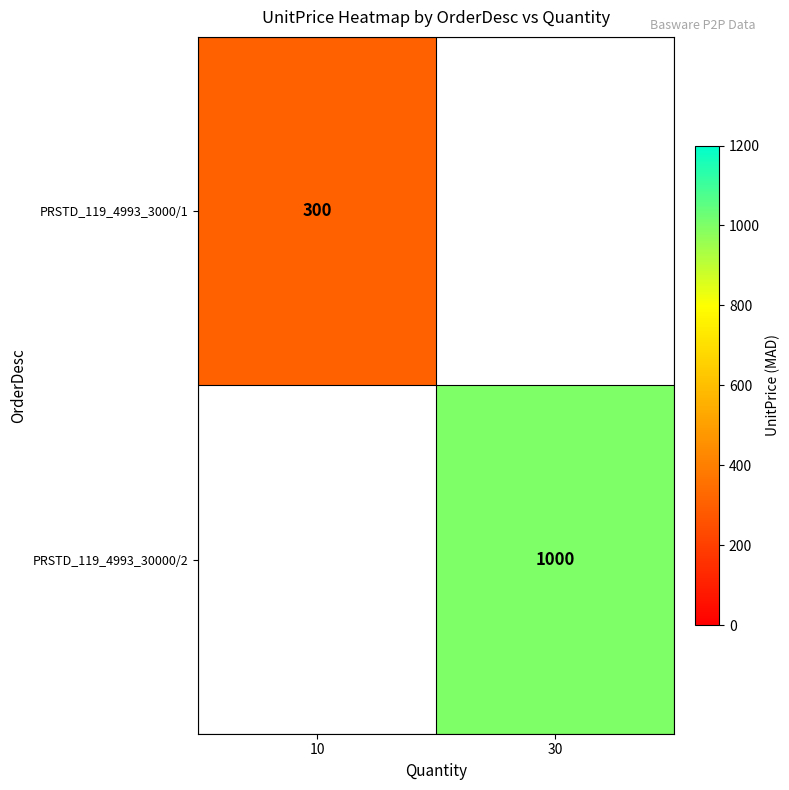

True or false: PRSTD_119_4993_3000/1 has a value of 505.2 at 10.

False